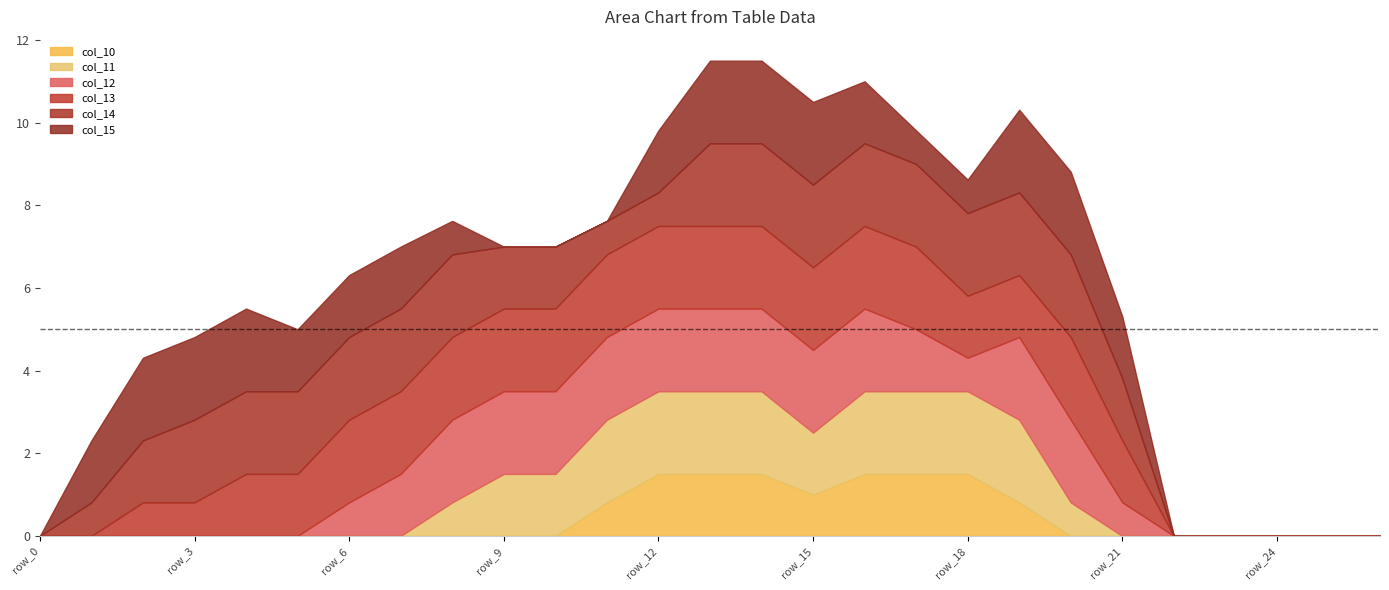

Which series changed the most between row_20 and row_23?

col_12